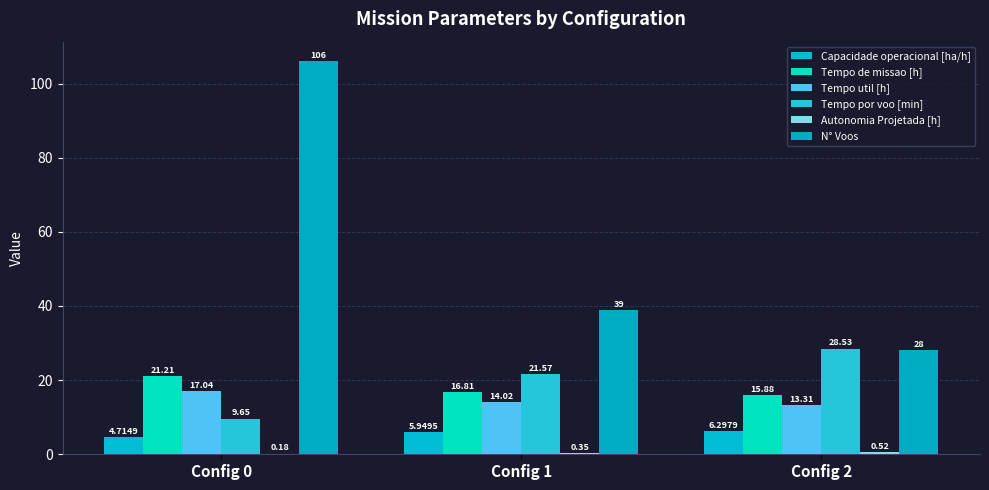

Which series has the widest spread of values?

N° Voos